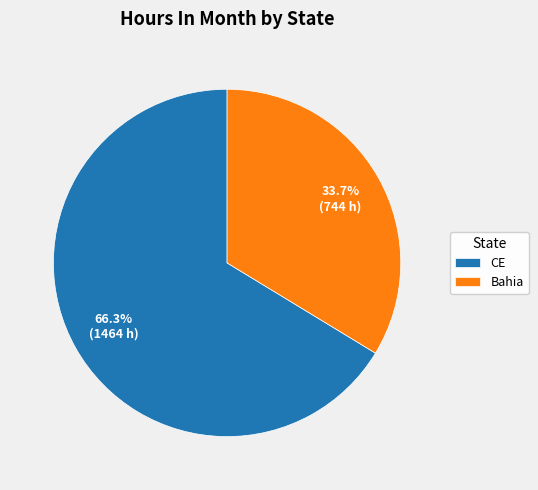

Which has a higher value, Bahia or CE?

CE